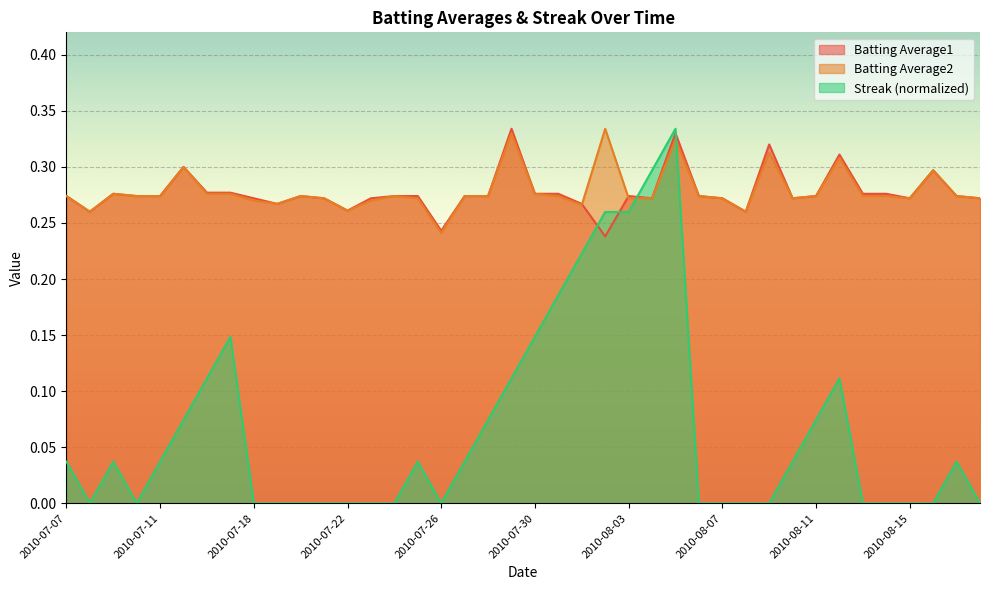

What is the label of the 27th point from the right?

2010-07-23